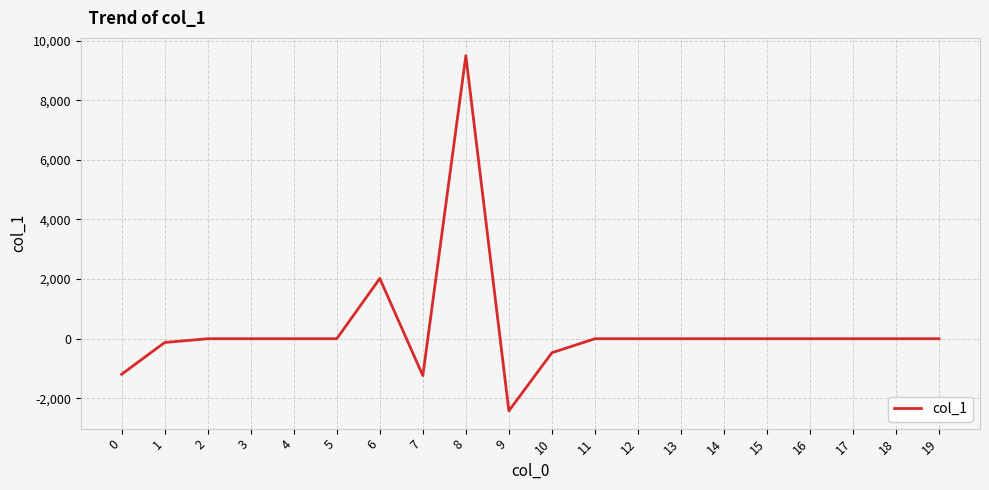

True or false: the data shows 0.0 at 17.

True